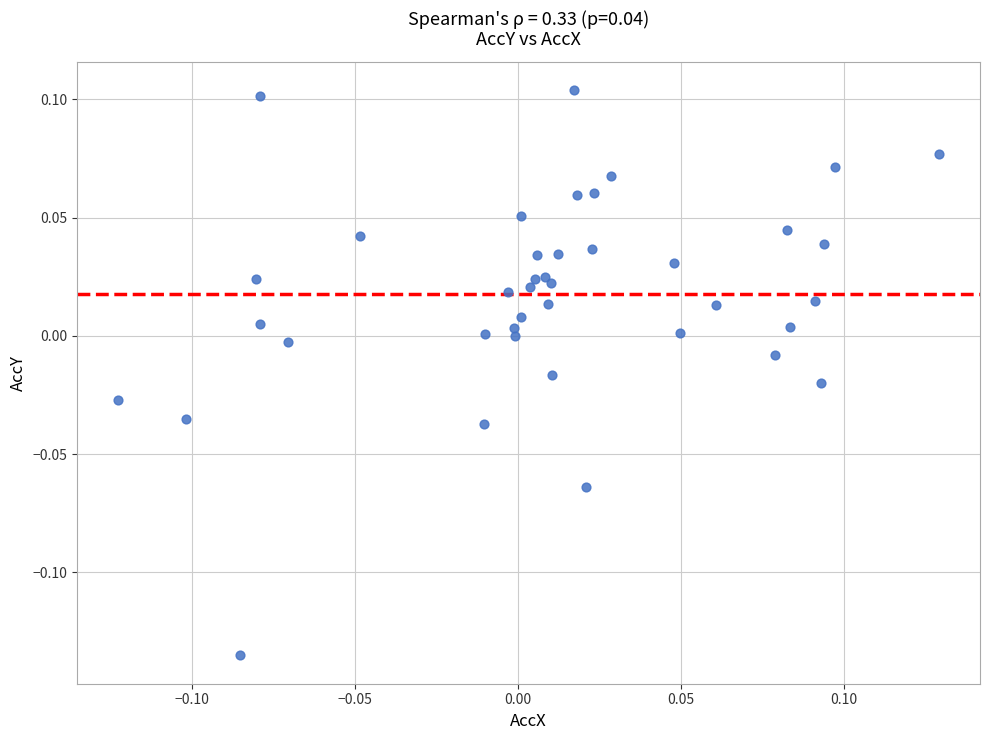

What is the range of X values (max minus min)?

0.3